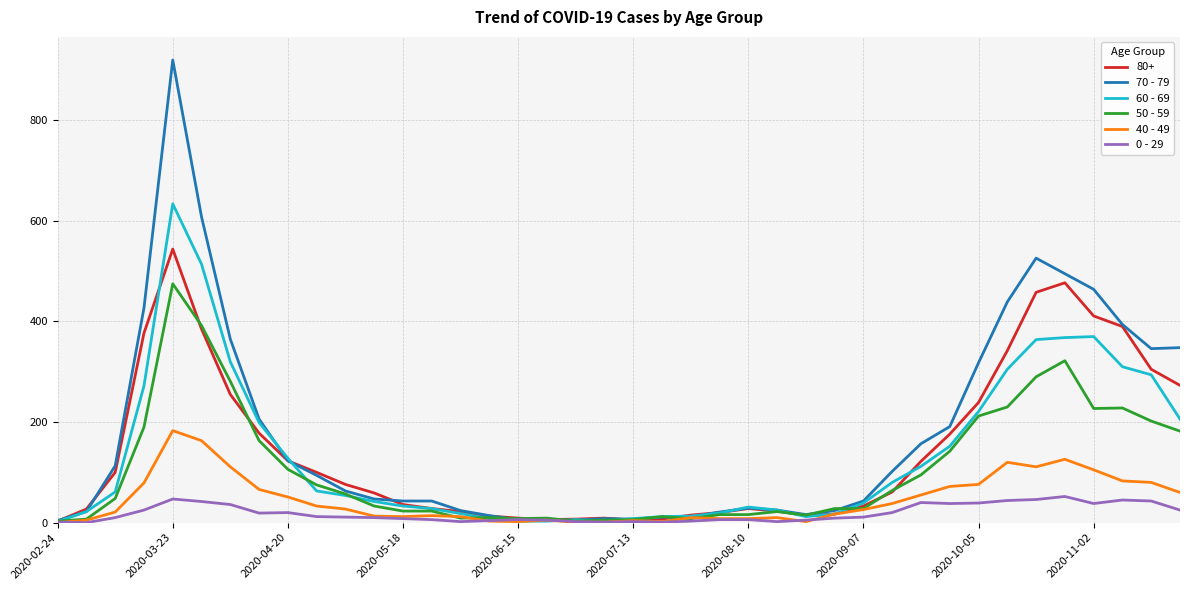

List the series in order of their peak value, highest first.

70 - 79, 60 - 69, 80+, 50 - 59, 40 - 49, 0 - 29